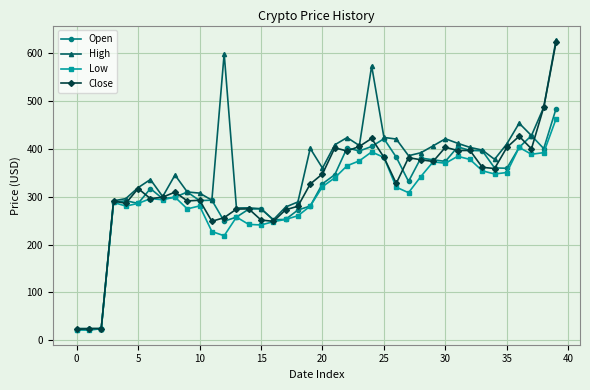

Which series has the largest range (max minus min)?

High